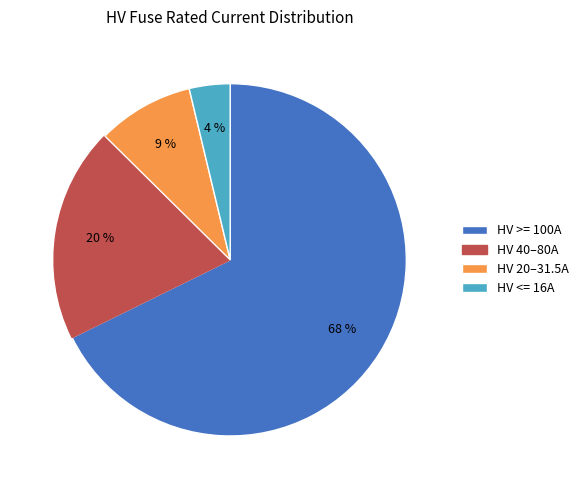

Is it true that HV 40–80A is 13% of the pie?

False